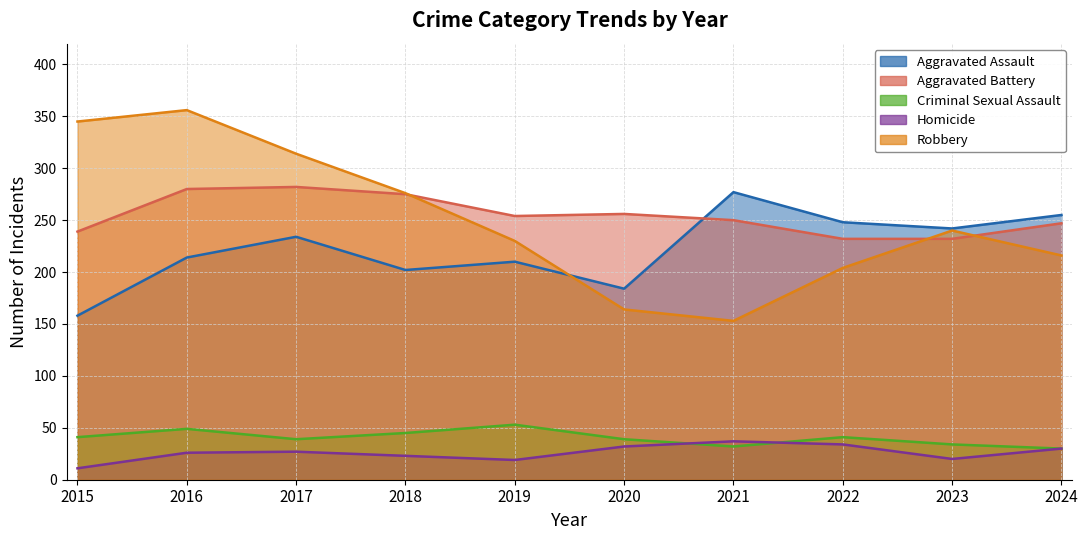

At which label does Aggravated Assault first exceed 234?

2021